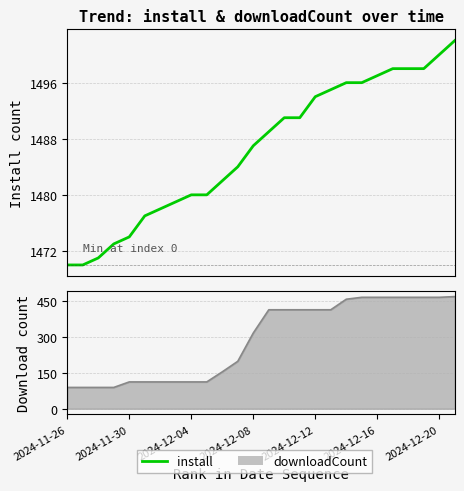

Count the number of categories in the chart.

26